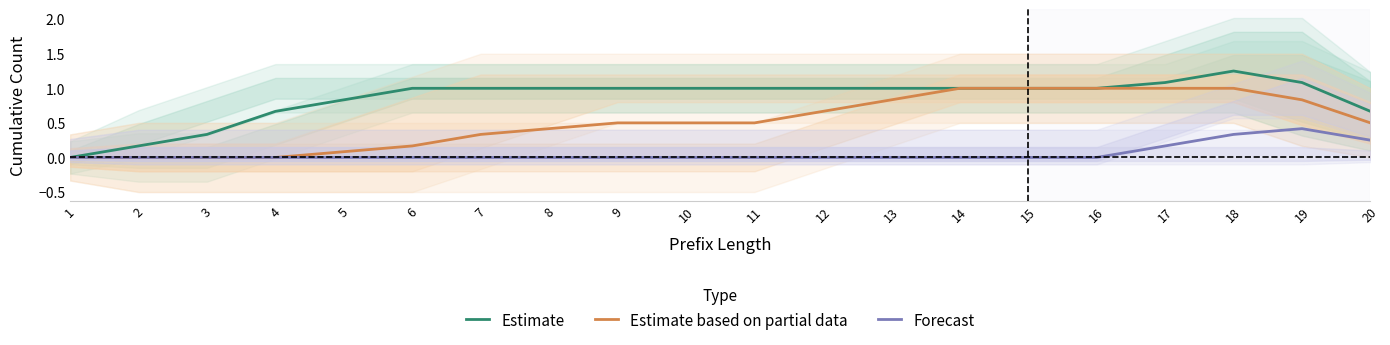

Is this an area chart (filled region under the line)?

No